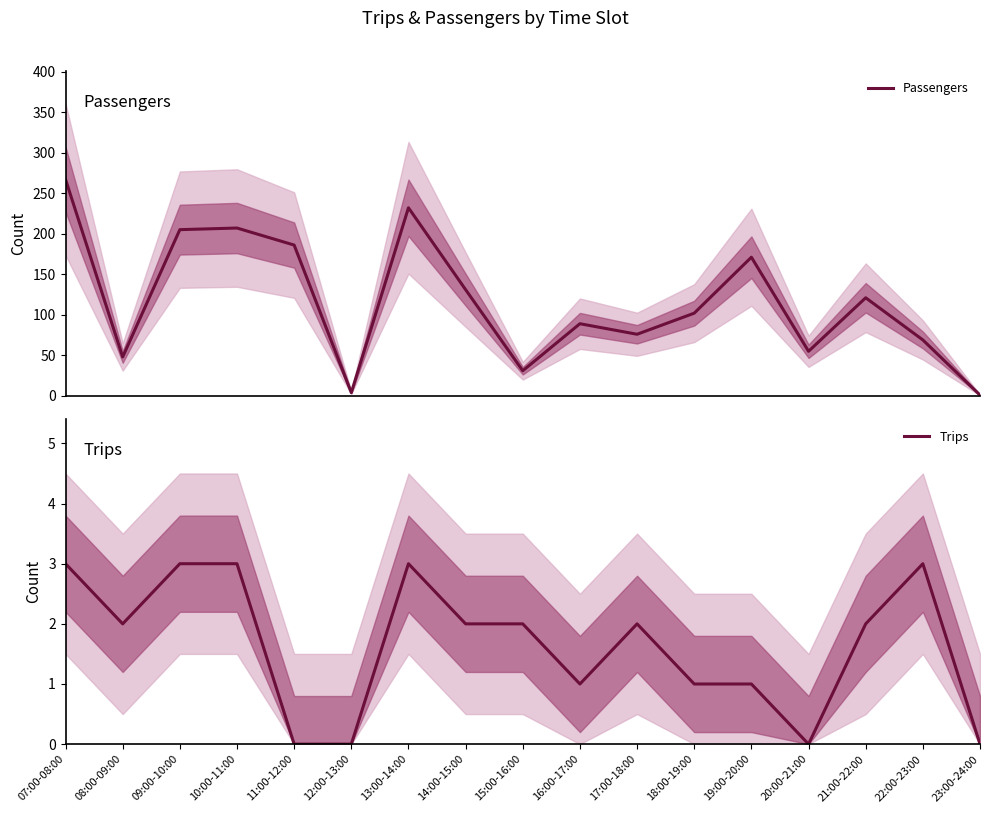

What is the difference between the Passengers values at 21:00-22:00 and 20:00-21:00?

66